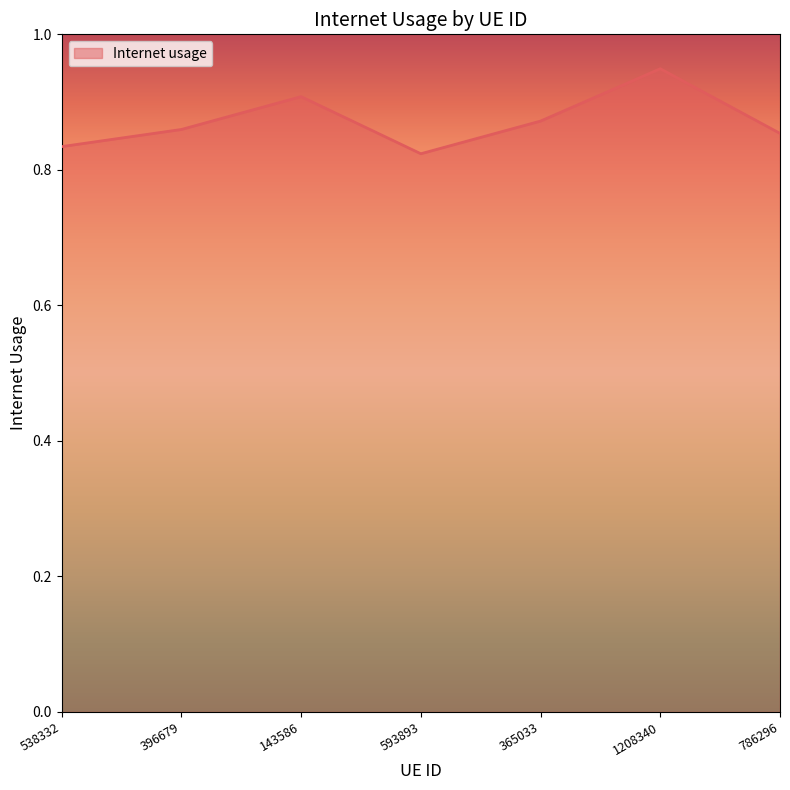

Is it true that the value at 143586 is 0.9?

True